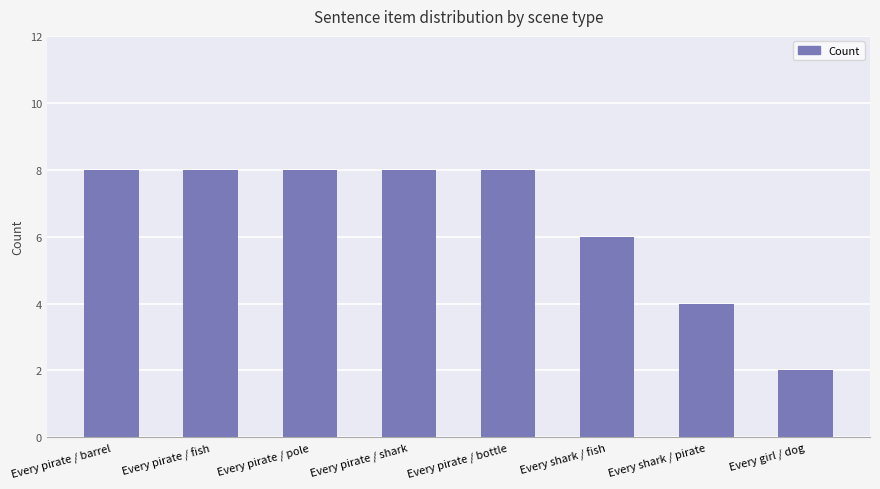

What is the label of the 8th bar from the left?

Every girl / dog